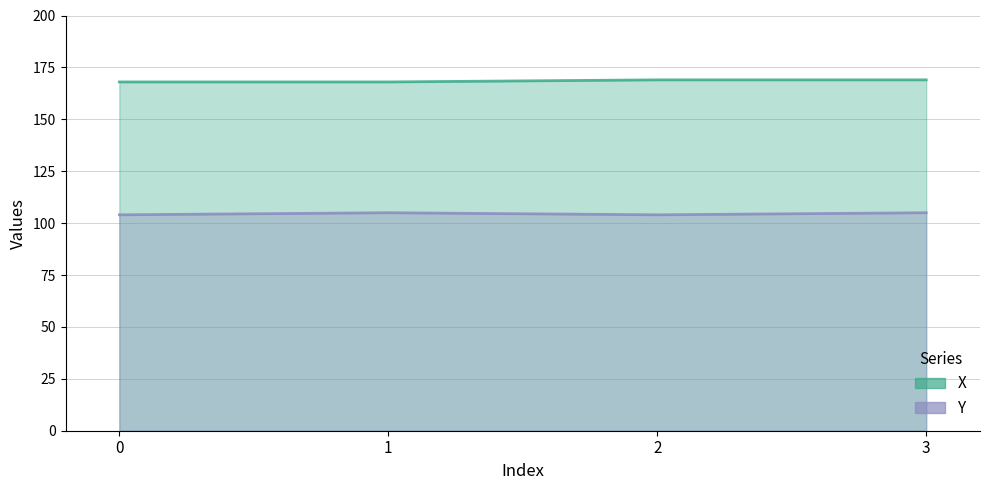

What is the value of the X point at the 2nd from the left?

168